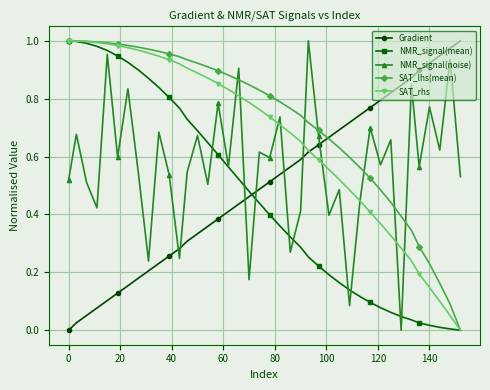

Which series has the largest total across all categories?

SAT_lhs(mean)